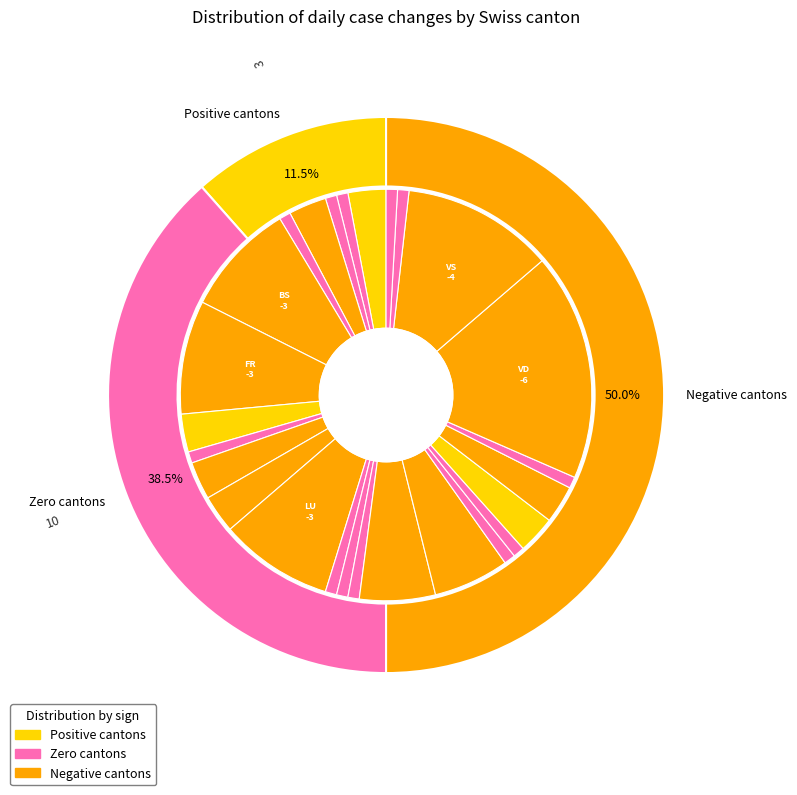

Is it true that SZ is 1% of the pie?

False